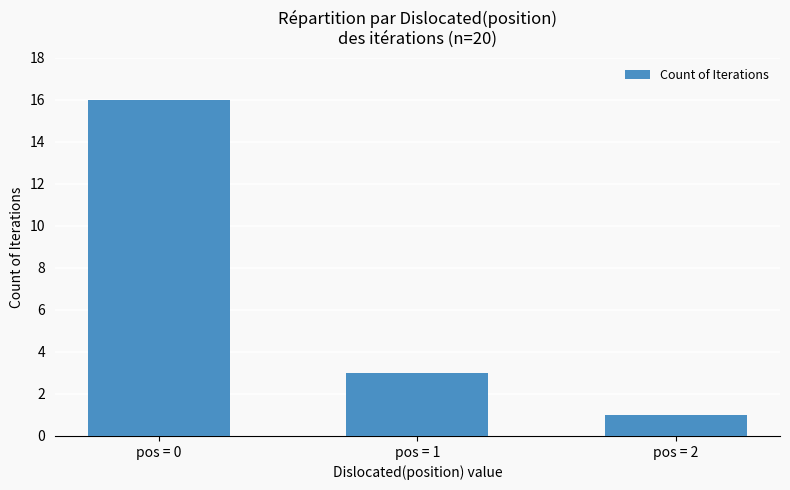

What is the value of the 3rd bar from the left?

1